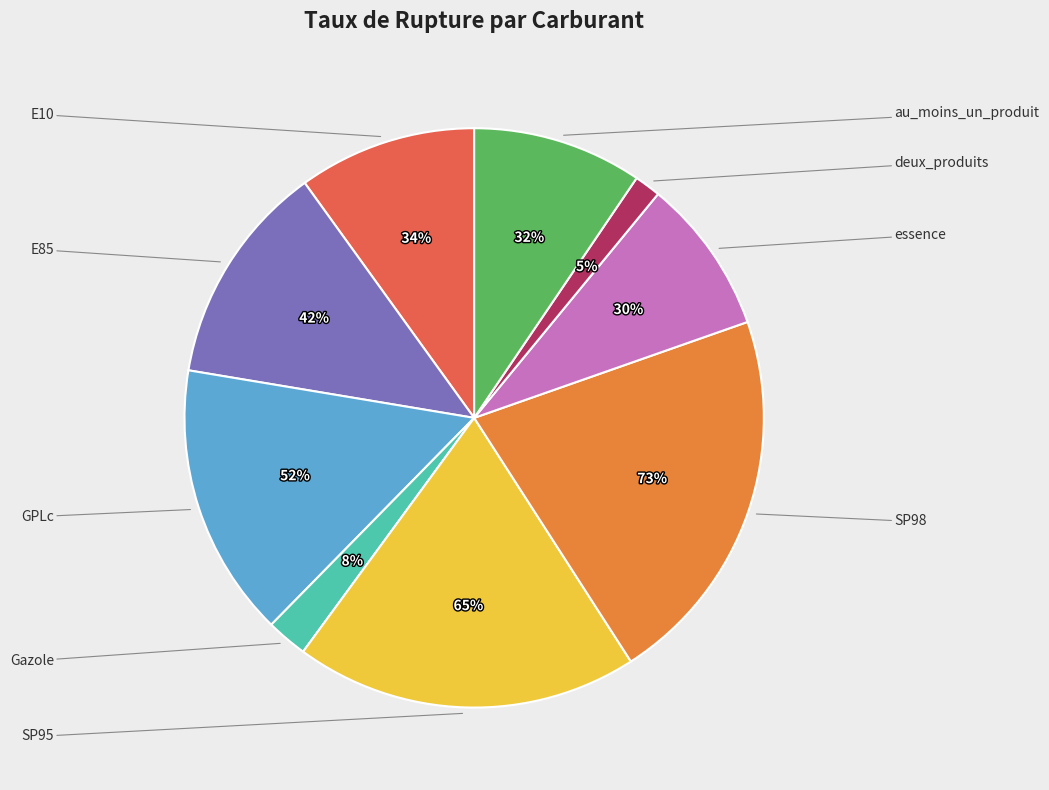

What portion of the pie excludes au_moins_un_produit?

90.5%